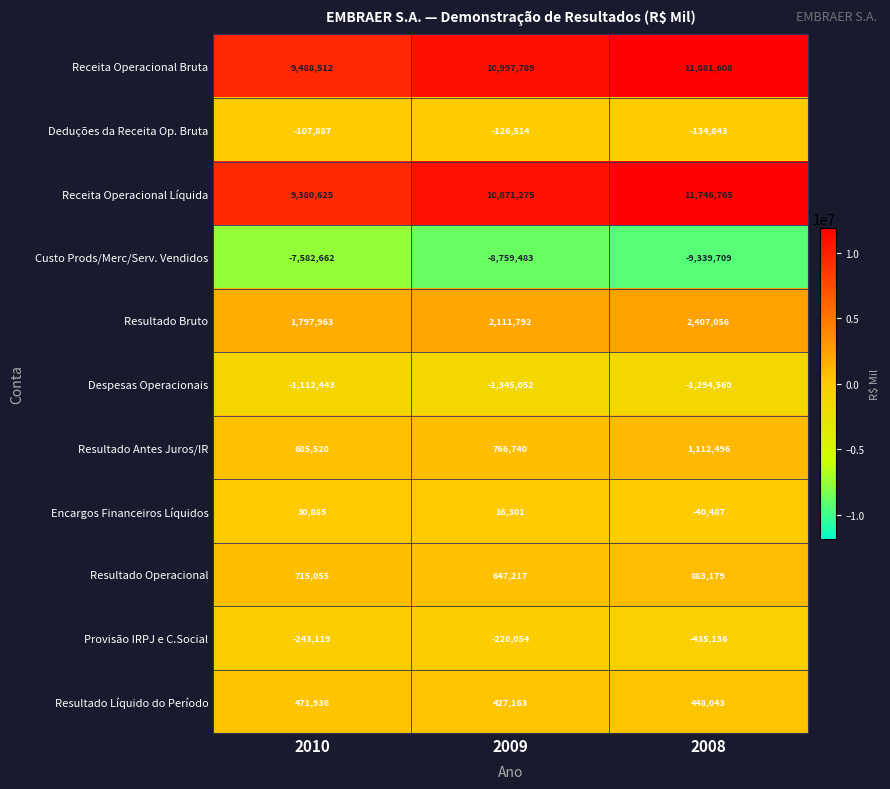

How many data points in Receita Operacional Bruta are less than 10997789?

1